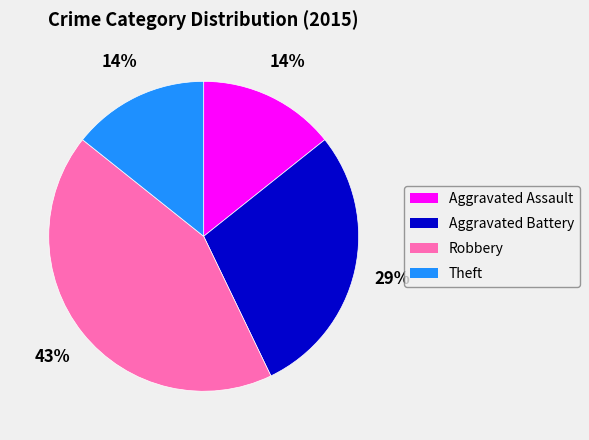

The Aggravated Assault slice represents 3% of the pie. True or false?

False